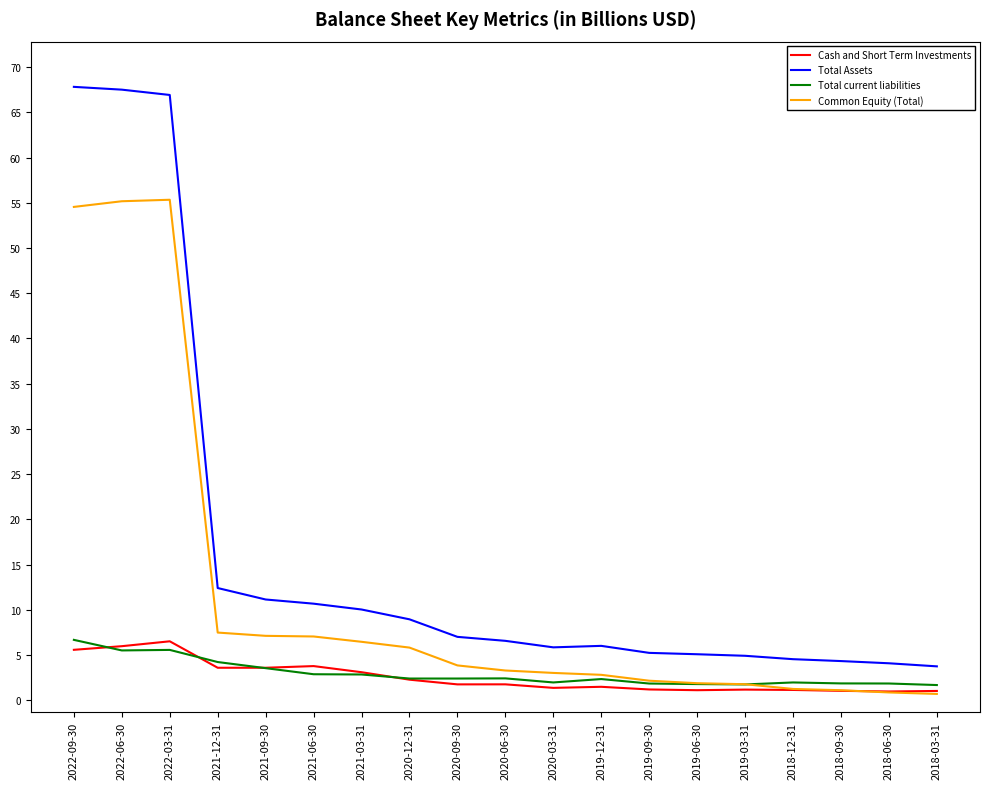

What is the total value across all series at 2021-12-31?

27.8